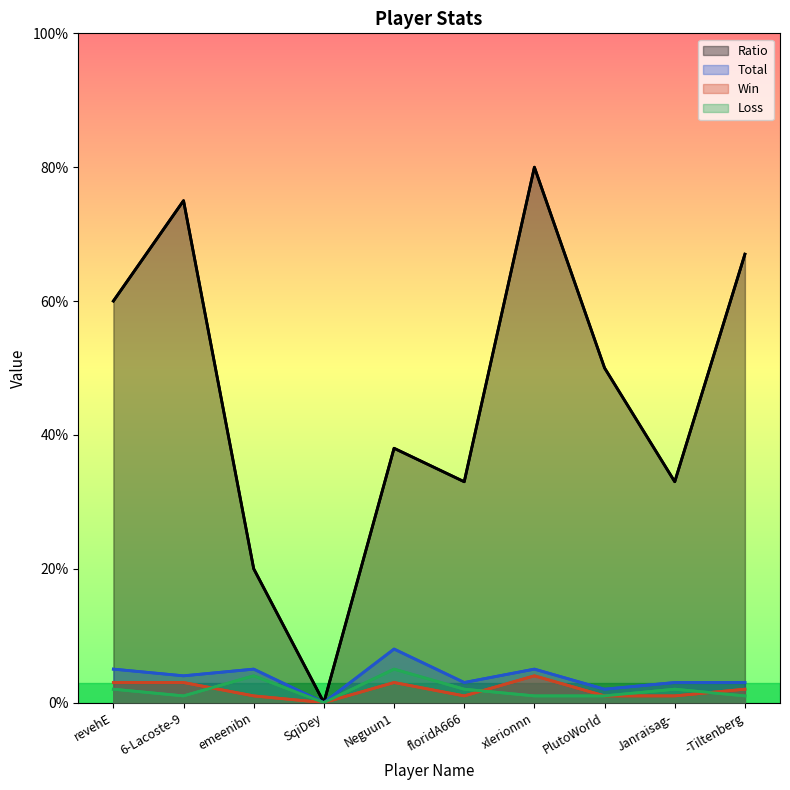

What is the difference between the Total values at SqiDey and 6-Lacoste-9?

4